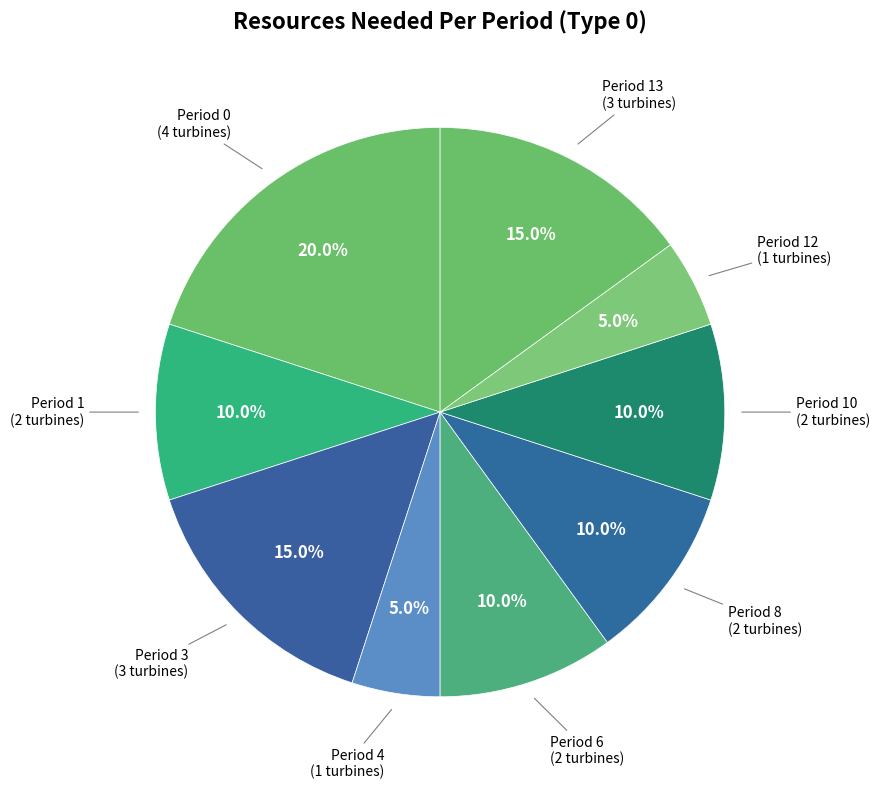

Which category has the biggest portion of the pie?

Period 0